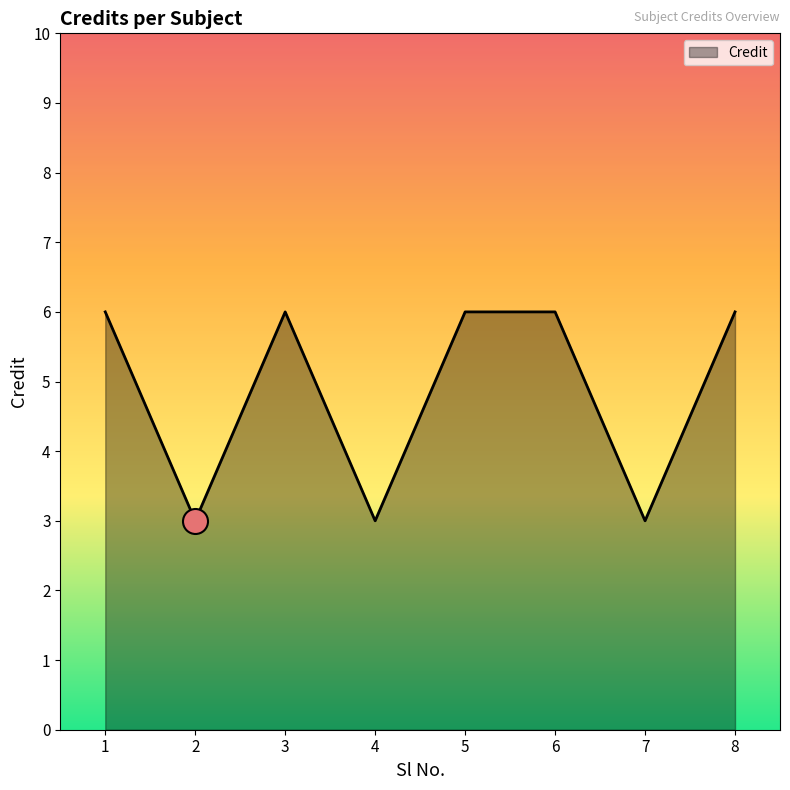

What is the greatest value displayed?

6